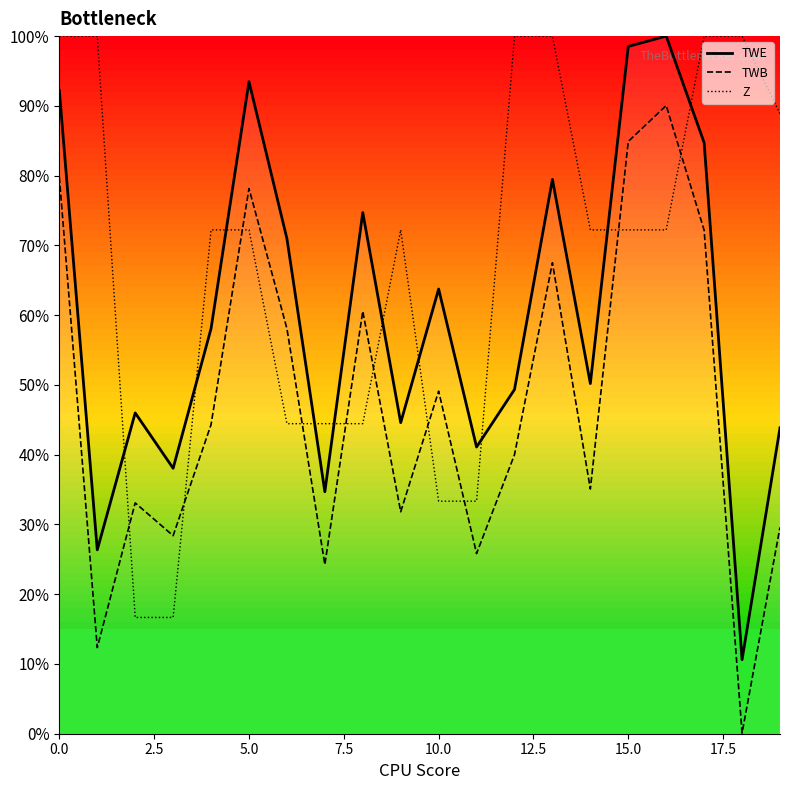

What is the maximum value for Z?

100.0